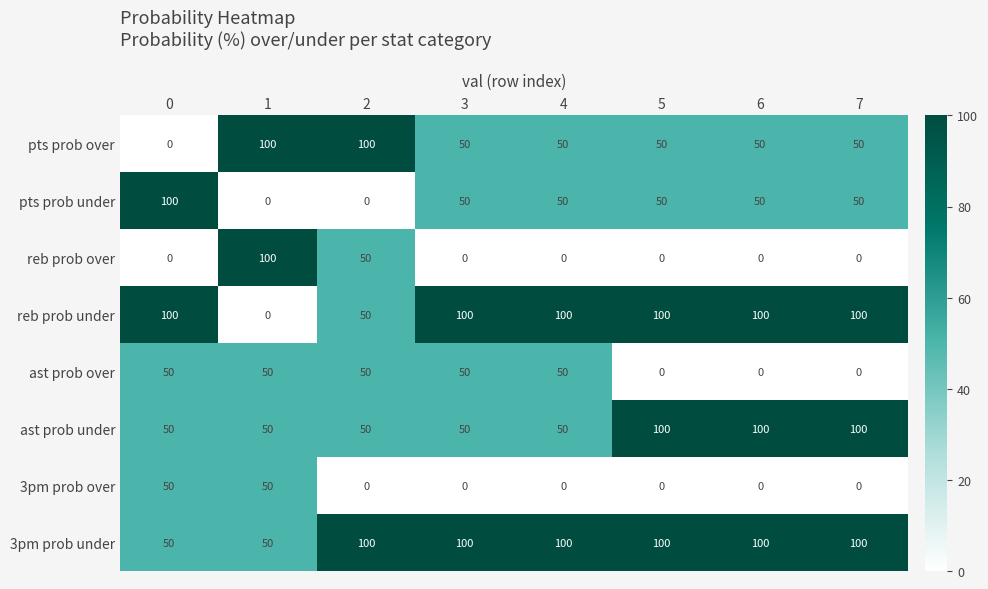

What is the difference between the highest and lowest values at 2?

100